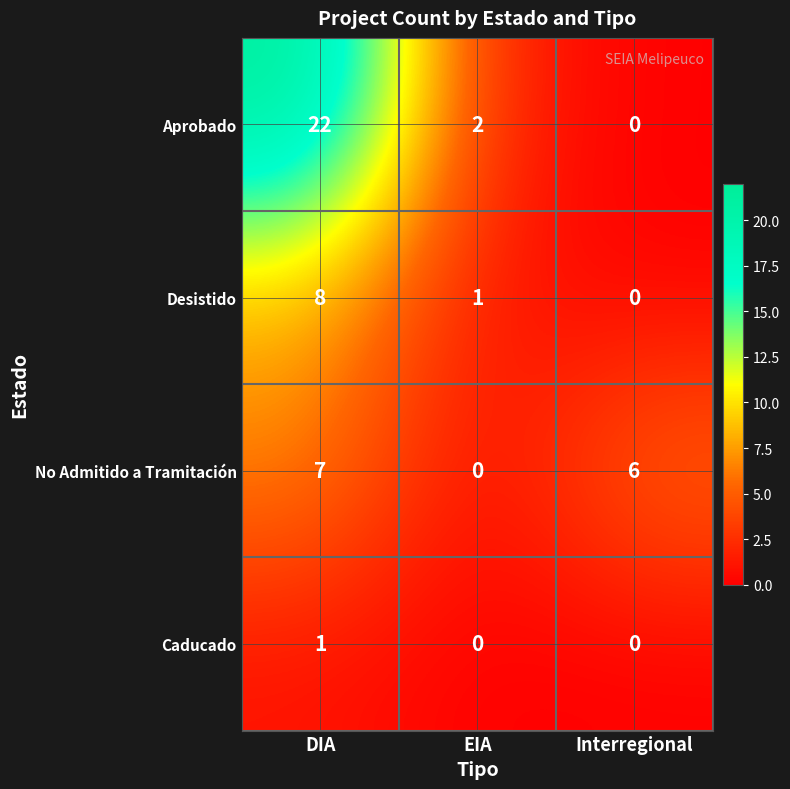

Is the value of Desistido at EIA greater than the value of Aprobado at EIA?

No